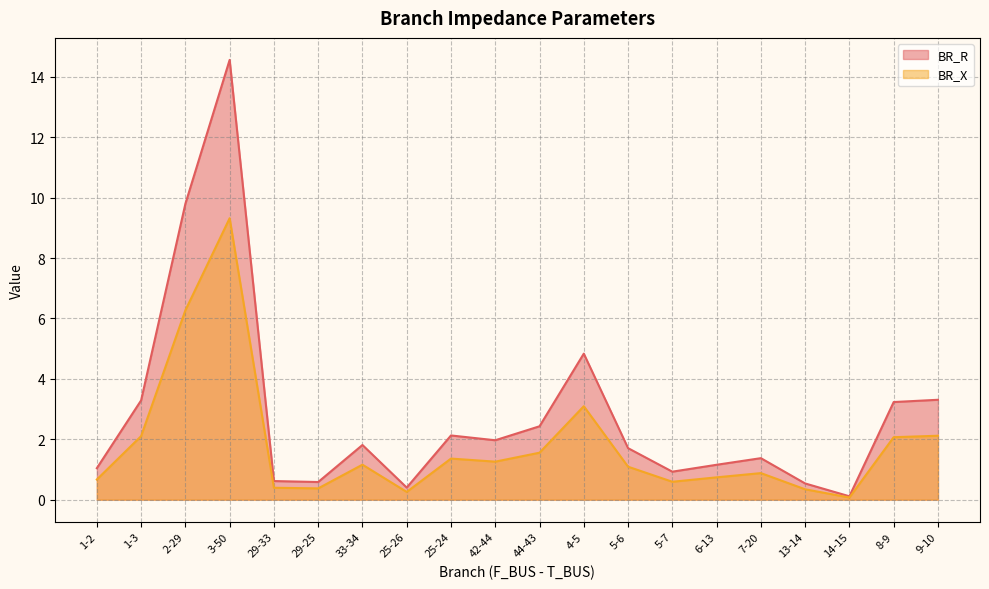

List the series in order of their overall mean, highest first.

BR_R, BR_X